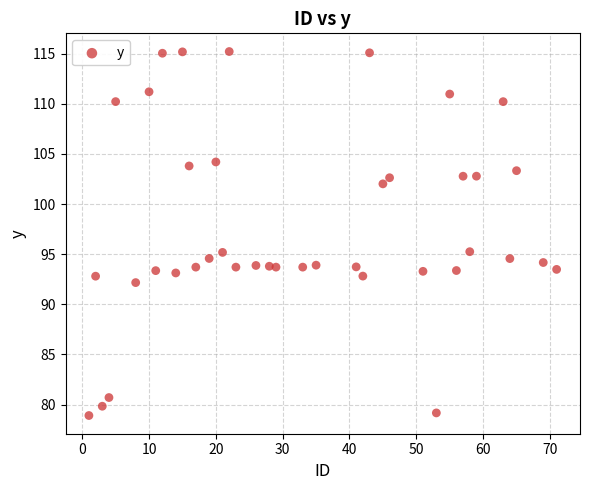

What is the range of Y values (max minus min)?

36.3